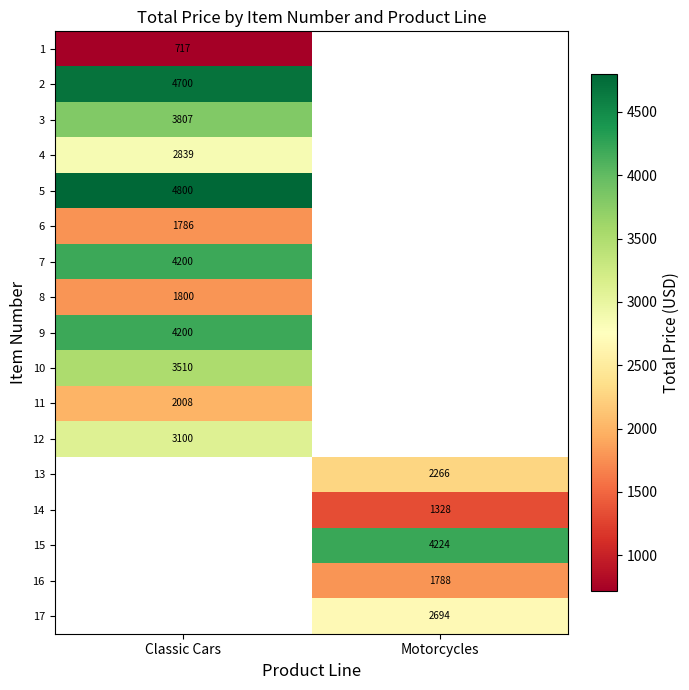

True or false: 15 has a value of 4224.0 at Motorcycles.

True